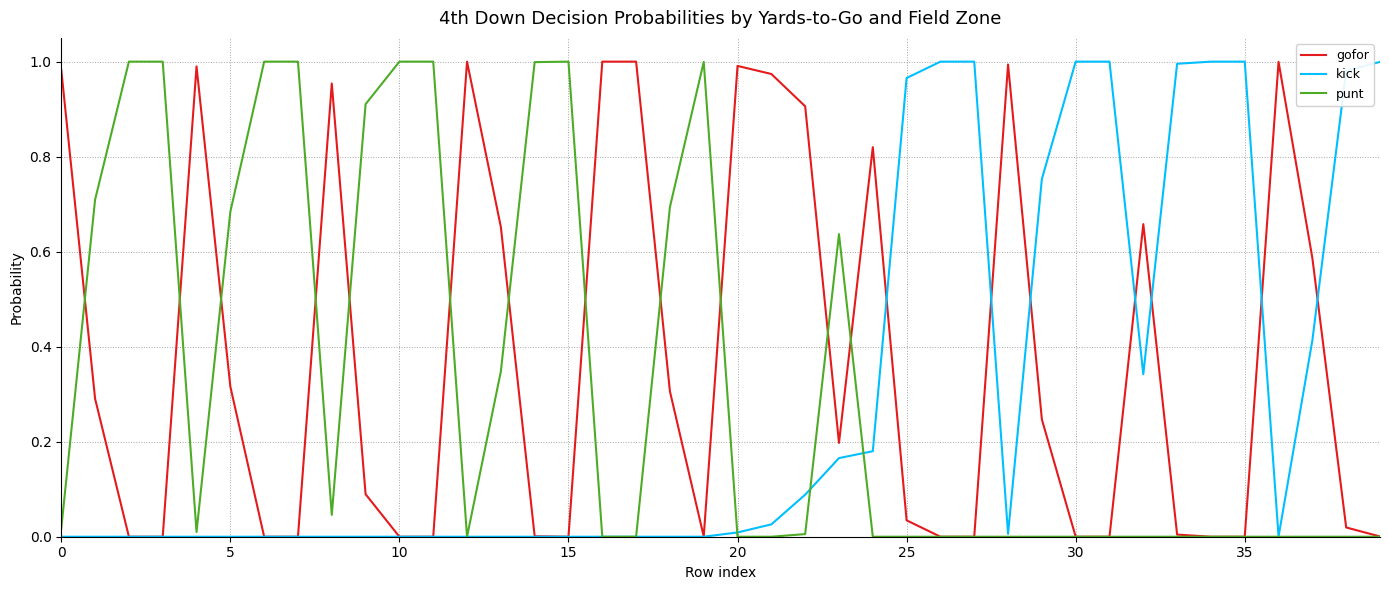

List the series in order of their overall mean, highest first.

gofor, punt, kick